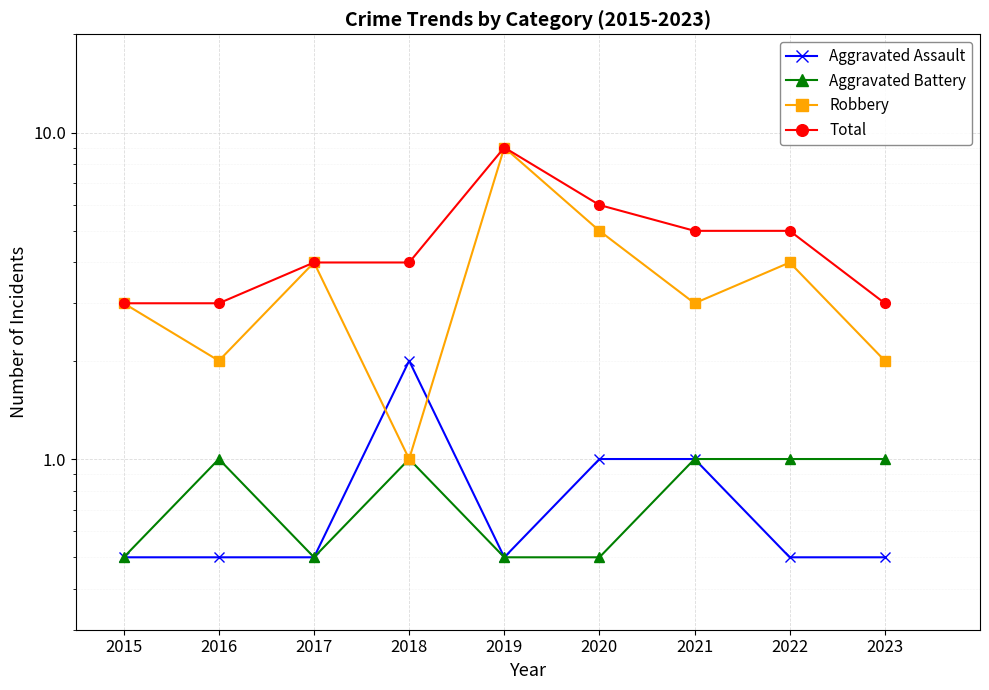

Reading left to right, list all the values displayed in this chart.

Aggravated Assault: 0.5	0.5	0.5	2.0	0.5	1.0	1.0	0.5	0.5
Aggravated Battery: 0.5	1.0	0.5	1.0	0.5	0.5	1.0	1.0	1.0
Robbery: 3.0	2.0	4.0	1.0	9.0	5.0	3.0	4.0	2.0
Total: 3.0	3.0	4.0	4.0	9.0	6.0	5.0	5.0	3.0